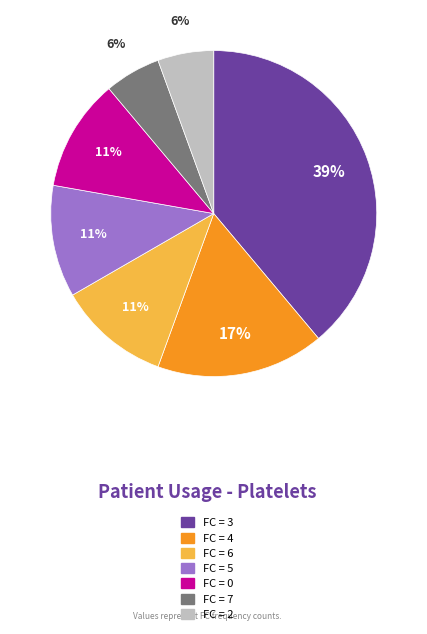

To the nearest percent, what portion does FC = 5 represent?

11%